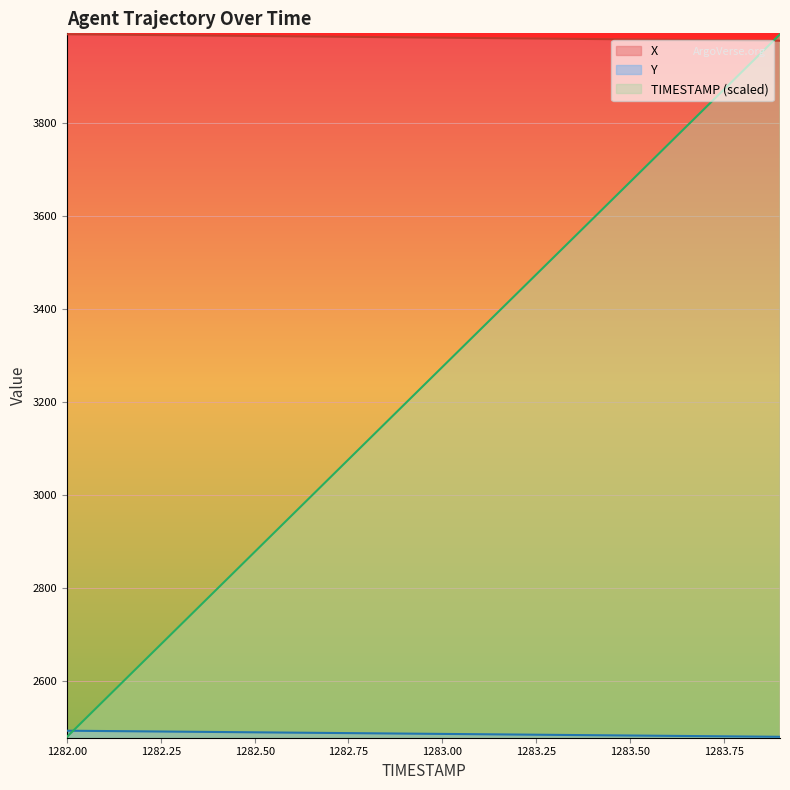

Where is Y nearest to the value 2486?

1283.0